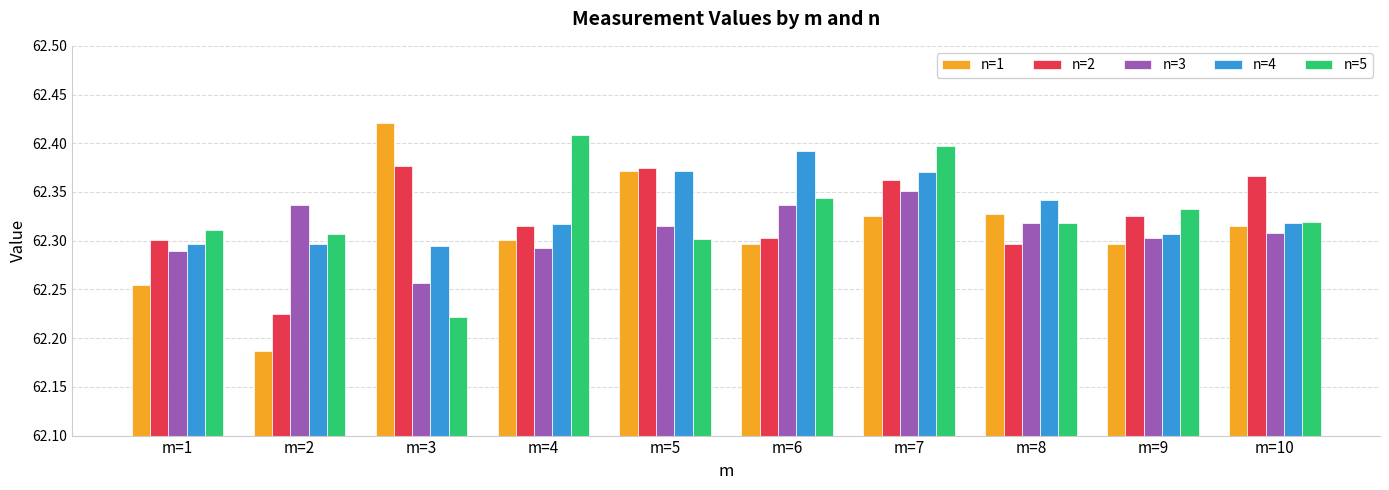

What is the sum of all n=4 values?

623.3